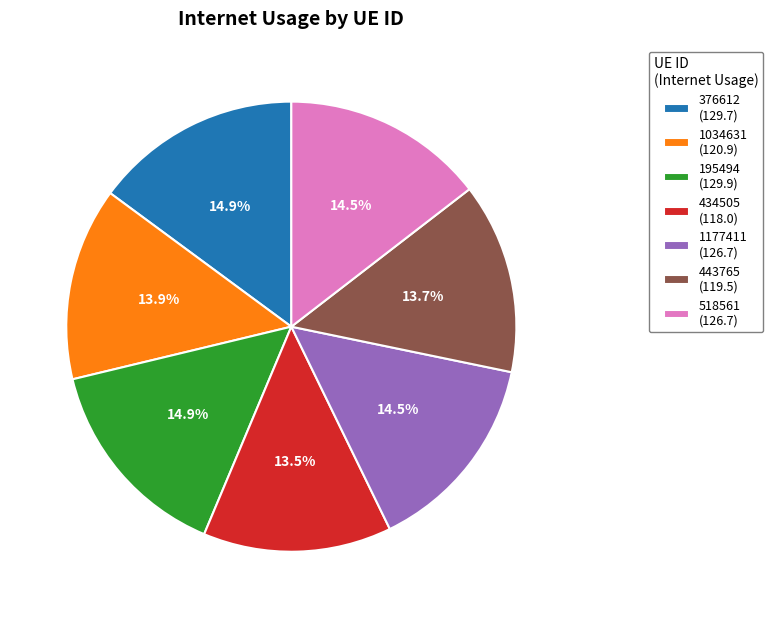

What percentage do 195494 (129.9) and 443765 (119.5) together represent?

28.6%